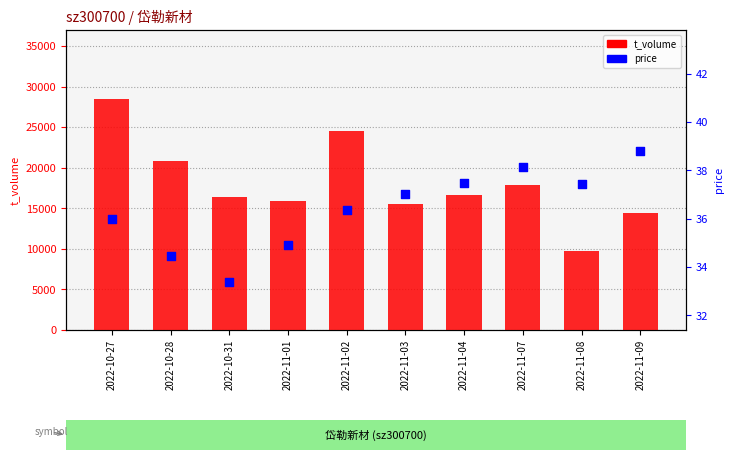

Which series has the largest total across all categories?

t_volume